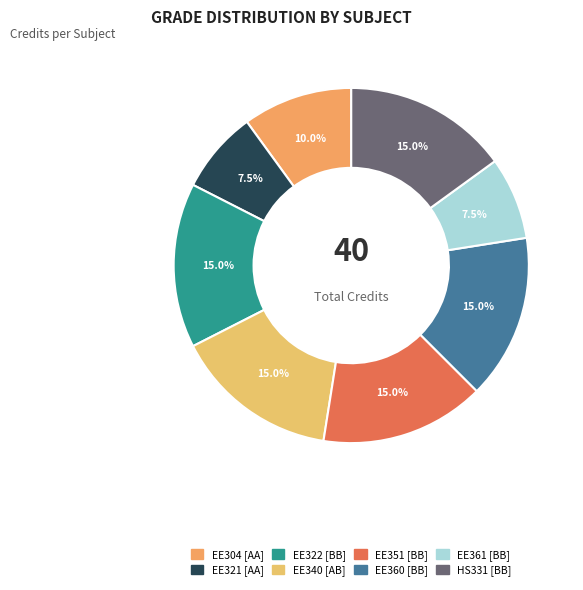

How much of the chart is everything except EE361?

92.5%